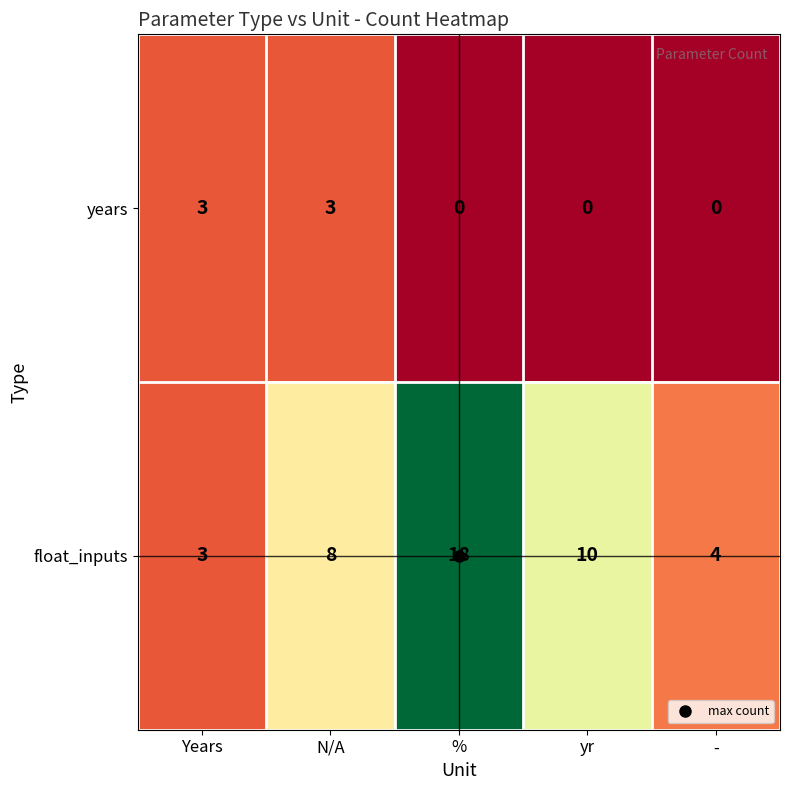

How many categories are shown in the chart?

5